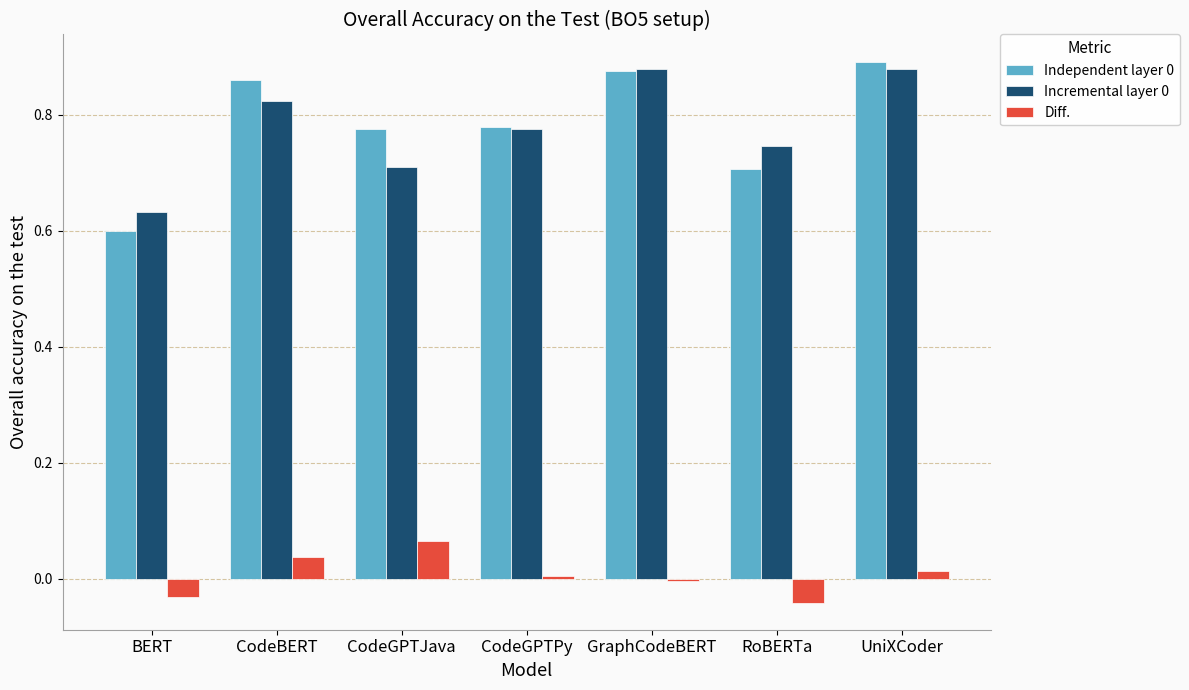

What is the total value across all series at CodeGPTJava?

1.6